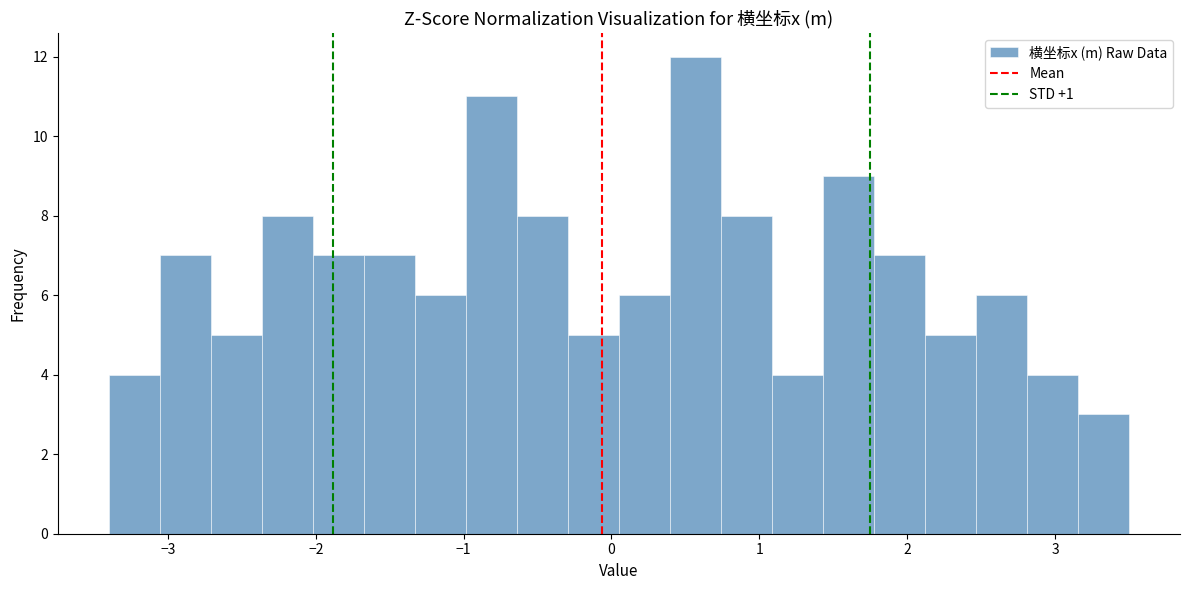

Around what value on the x-axis is the tallest bar? Give the approximate position of its centre, as read against the axis.

0.6